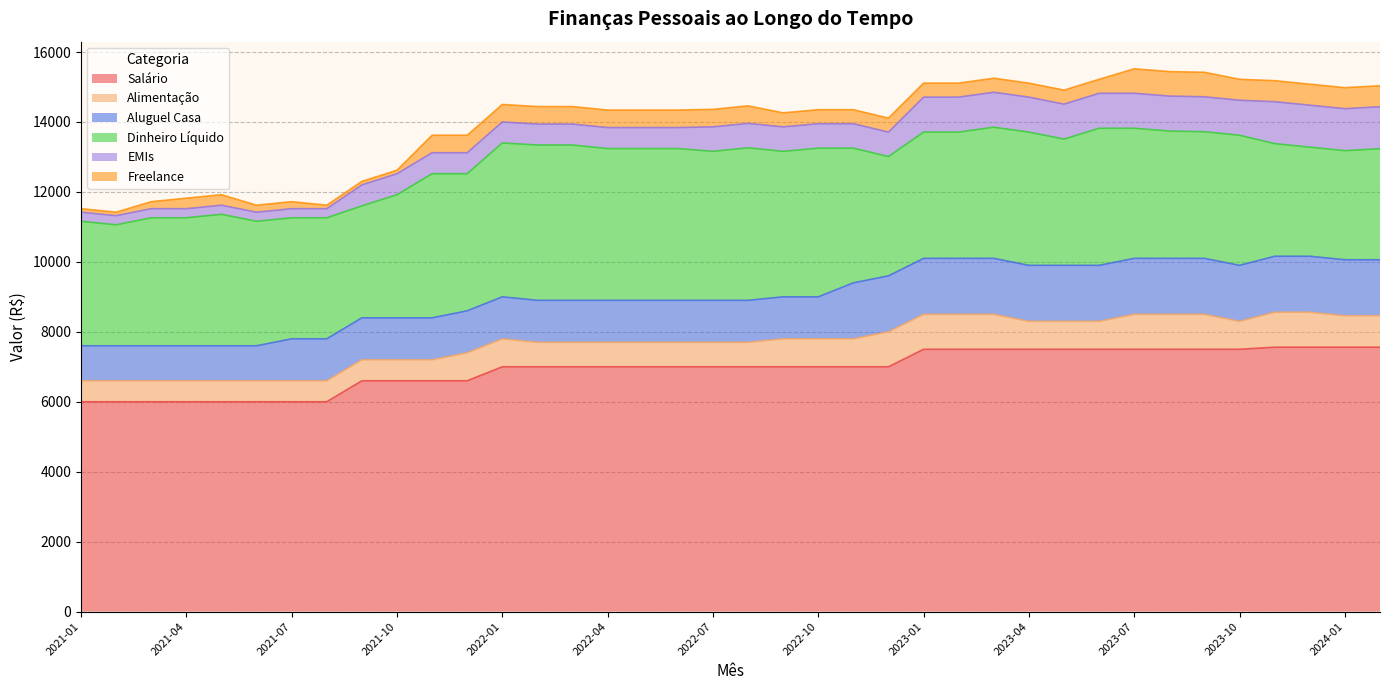

What is the label of the 15th point from the right?

2022-12